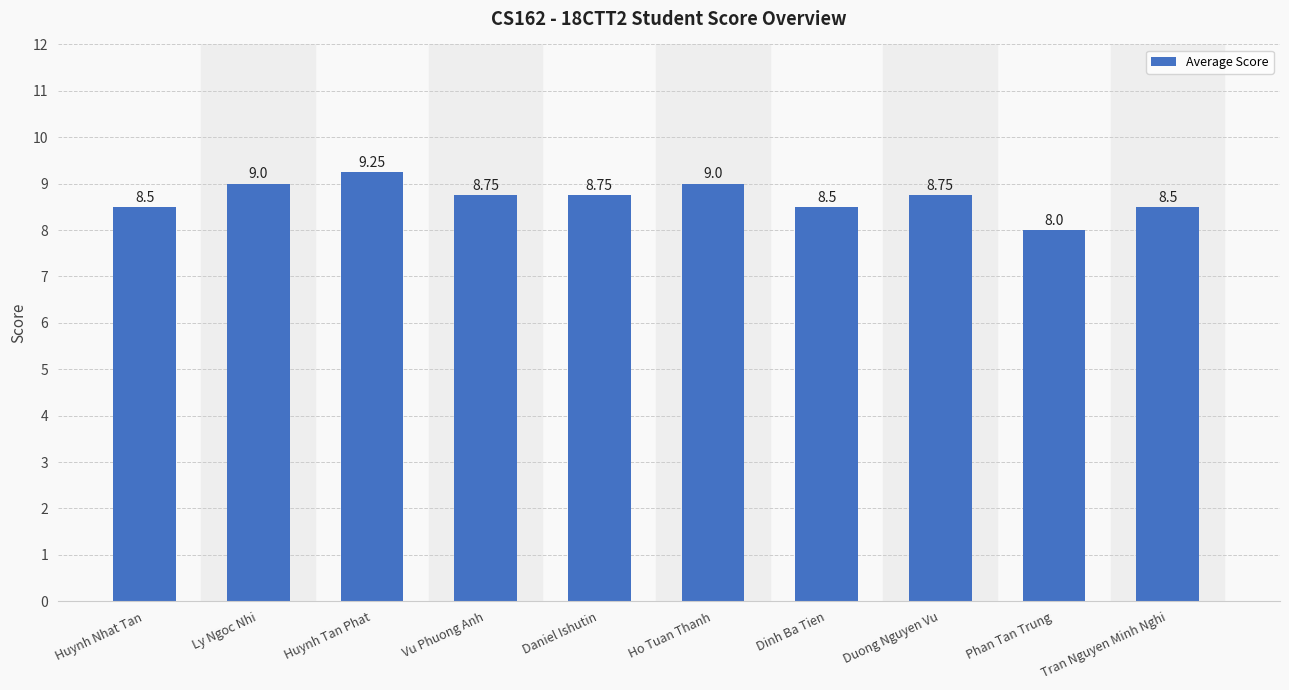

How many bars are there in total?

10